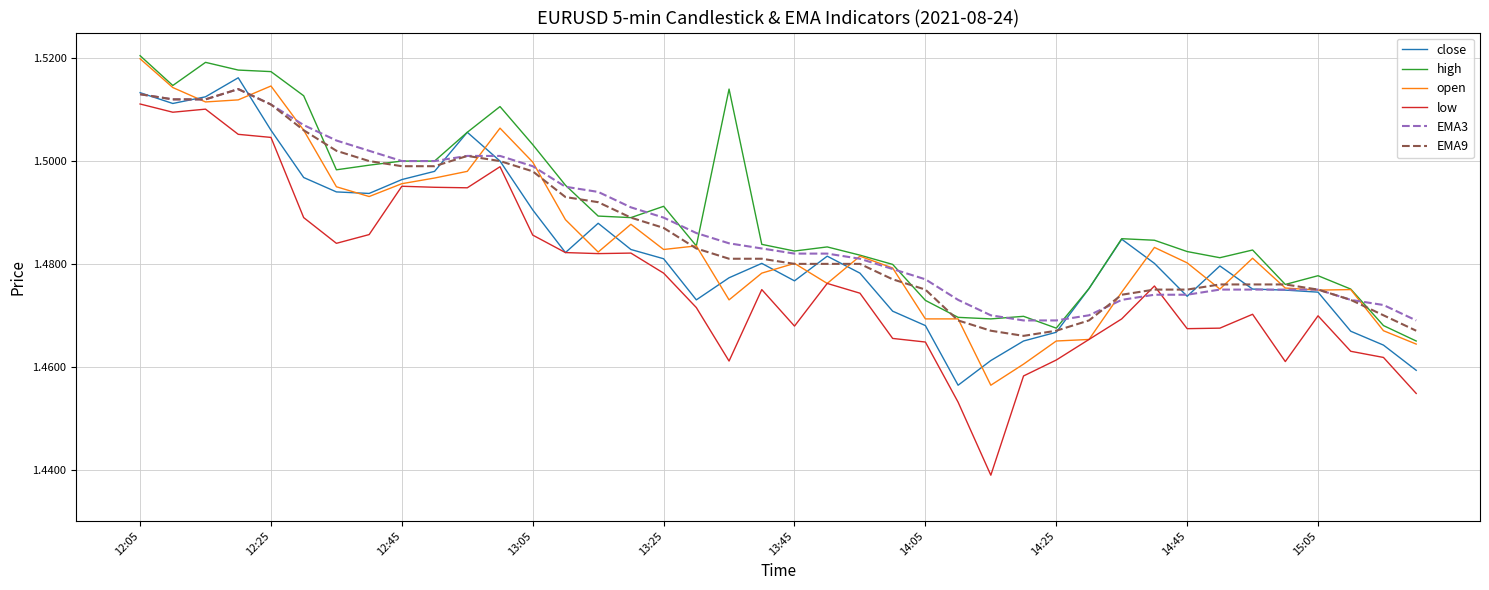

Which series has the widest spread of values?

low